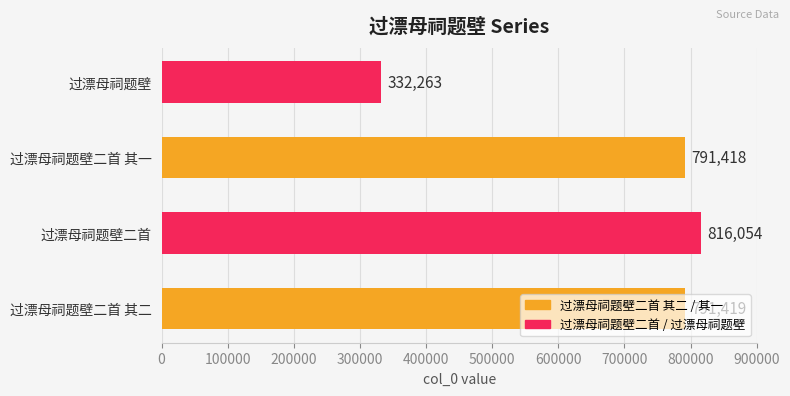

What is the greatest value displayed?

816054